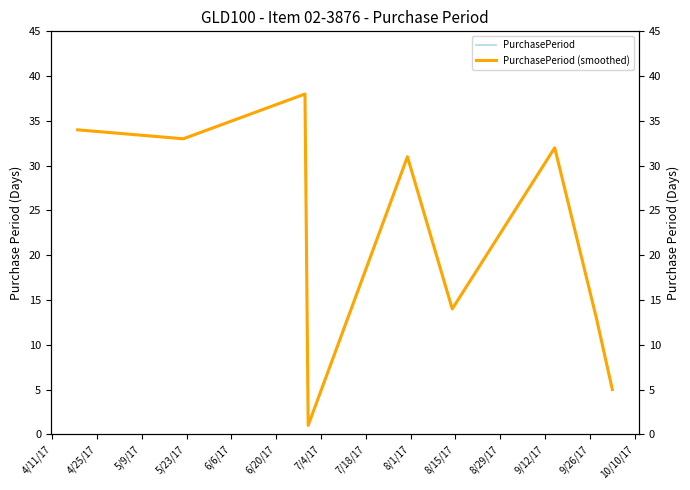

At 5/23/17, list the series in order from smallest to largest.

PurchasePeriod, PurchasePeriod (smoothed)